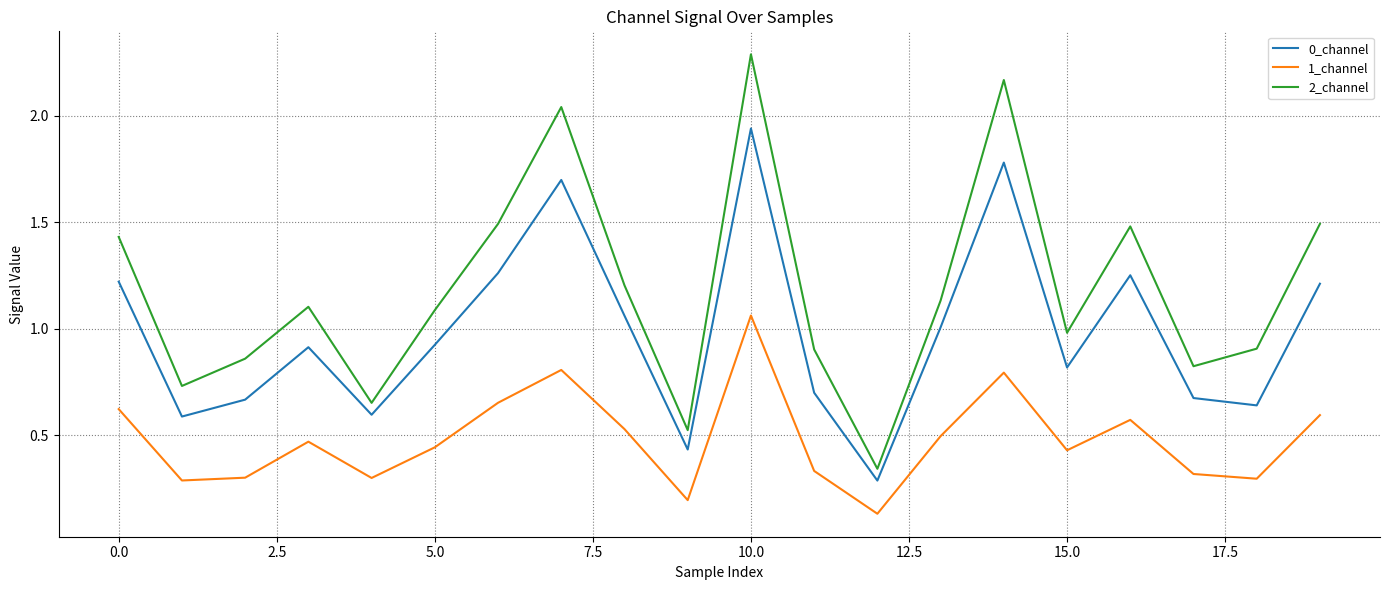

Which series has the largest total across all categories?

2_channel